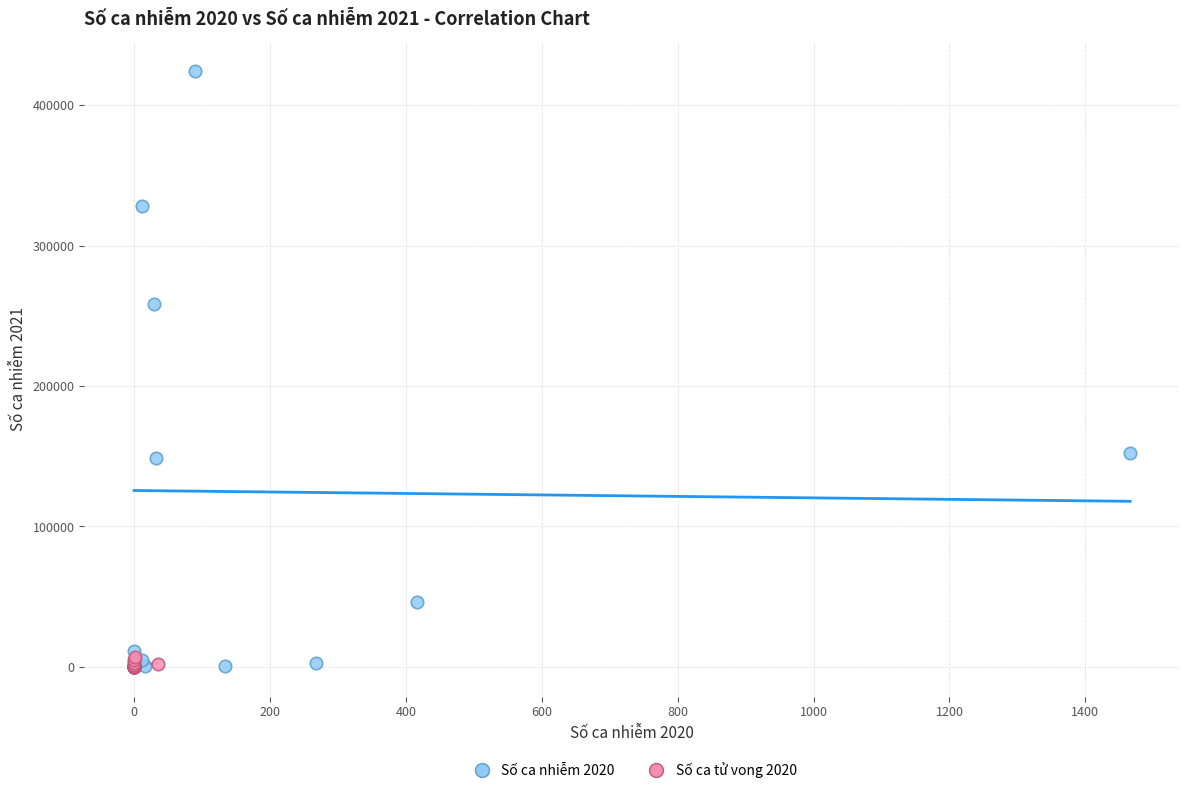

Which series has the widest spread of Y values?

Số ca nhiễm 2020